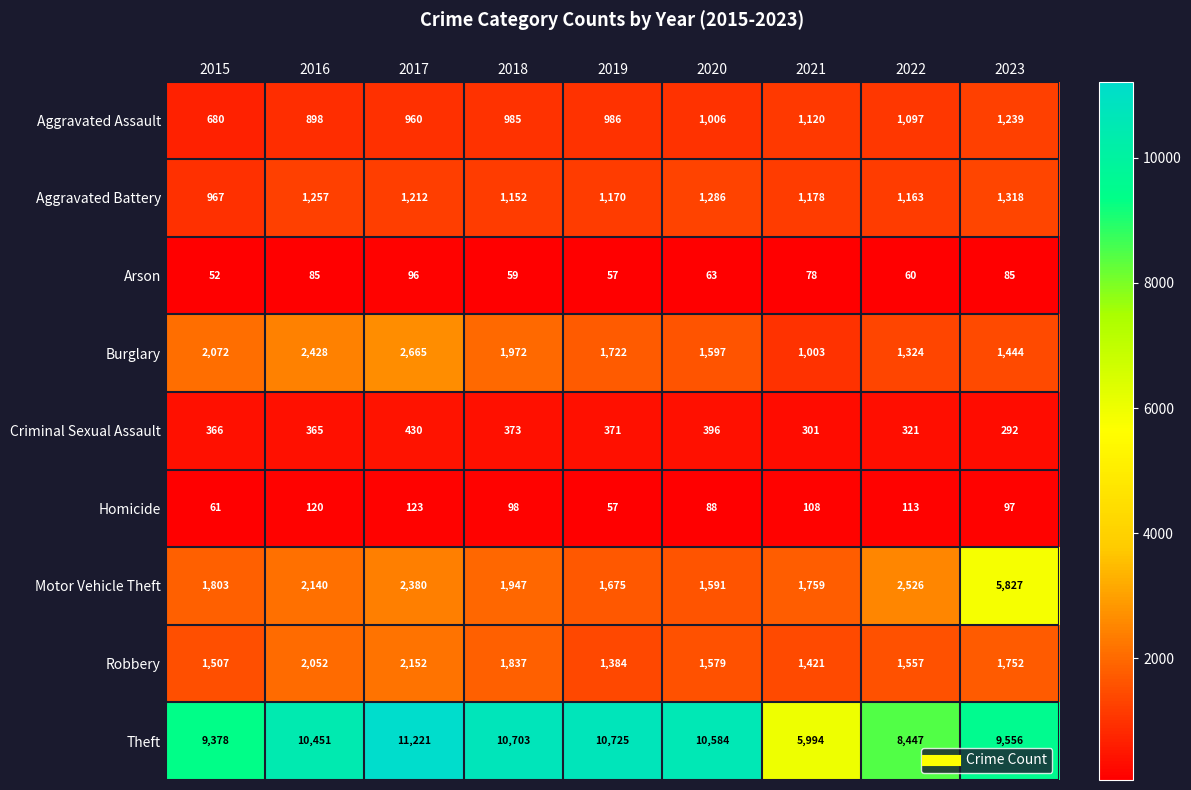

At which label is Motor Vehicle Theft closest to 3709?

2022